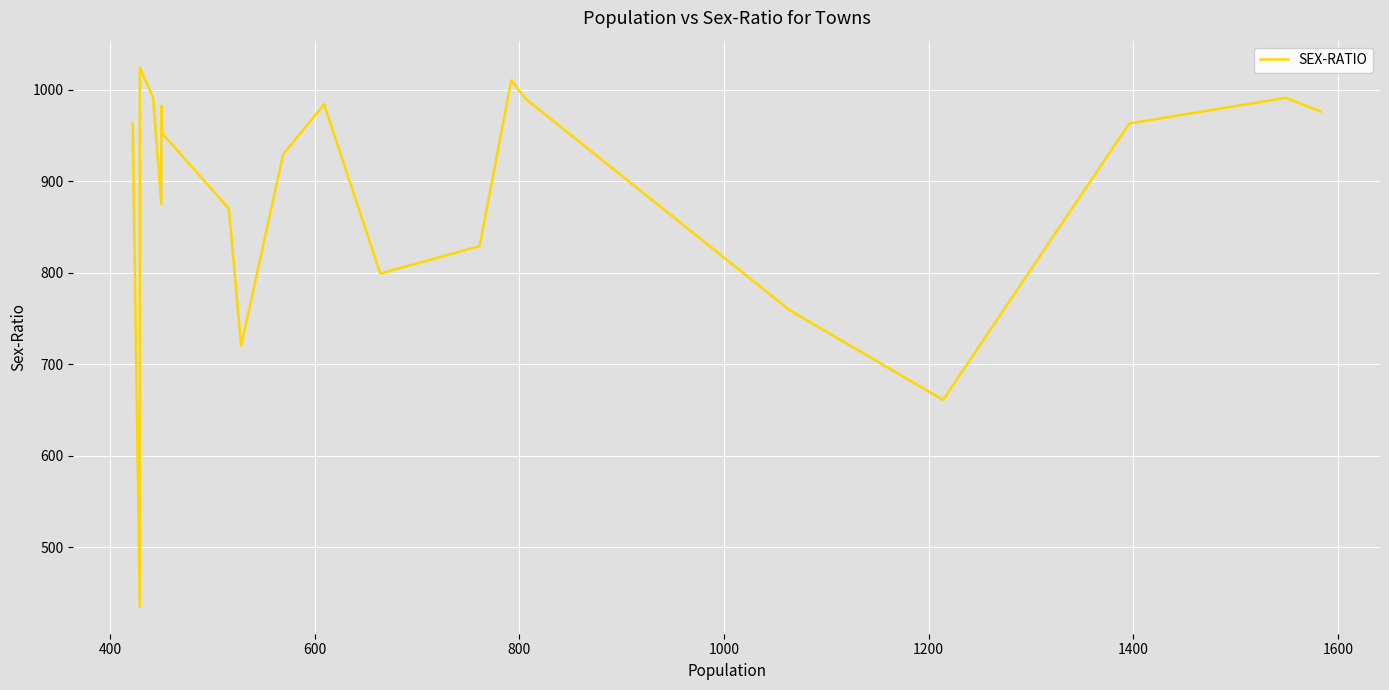

How many points are lower than both their immediate neighbors (excluding endpoints)?

5